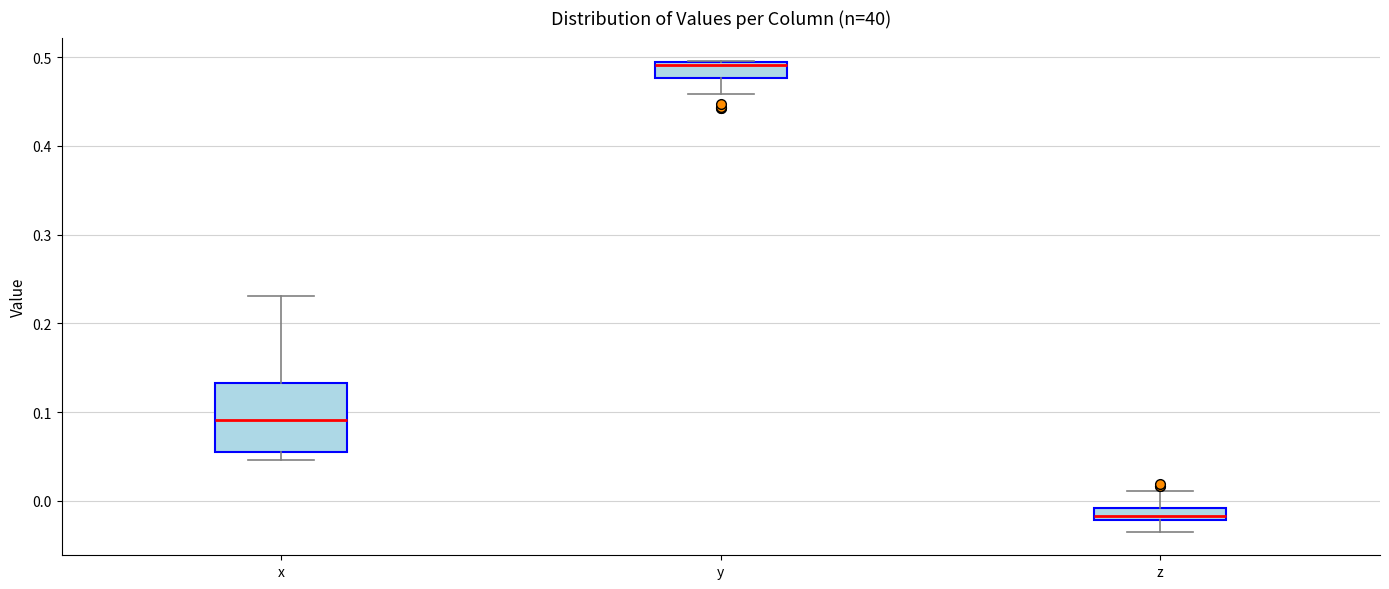

Which box is the tallest, from its lower edge to its upper edge?

x